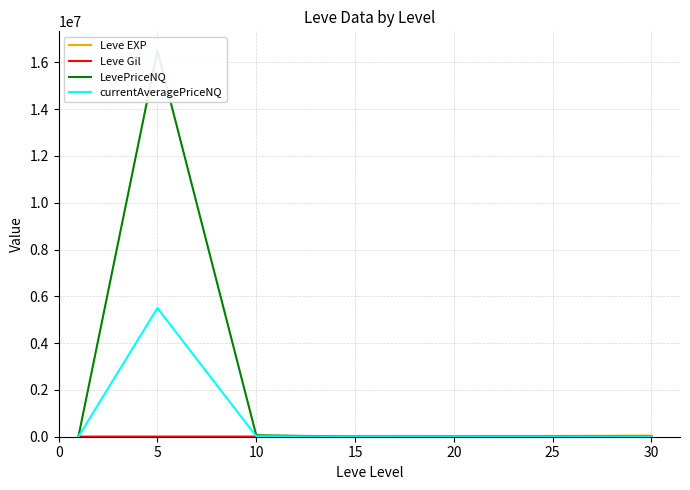

The Leve Gil series shows 166.2 at 15. True or false?

False